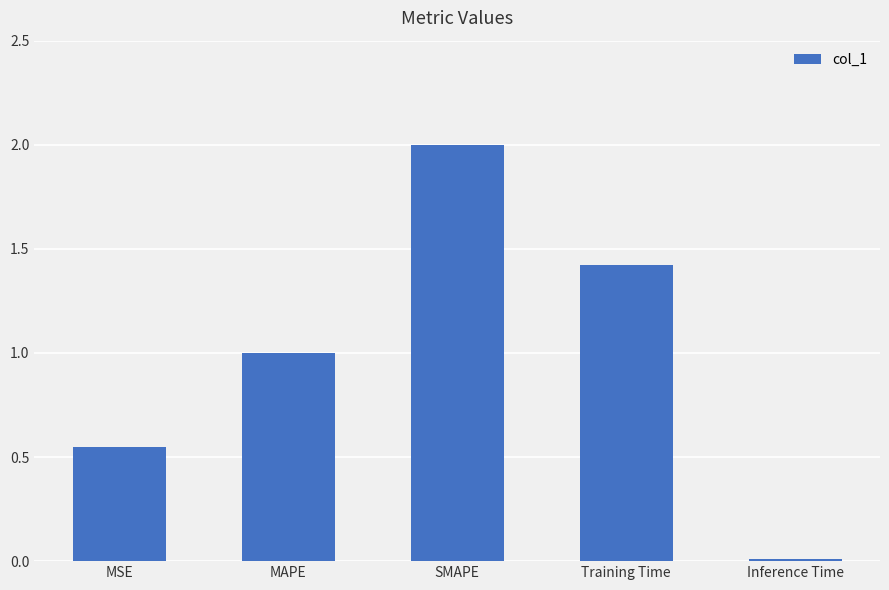

True or false: the data shows 1.2 at SMAPE.

False